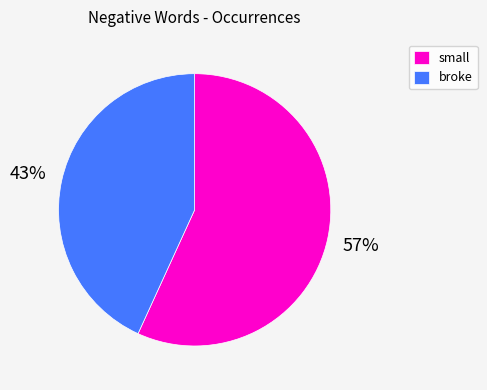

Does broke represent more than half of the total?

No